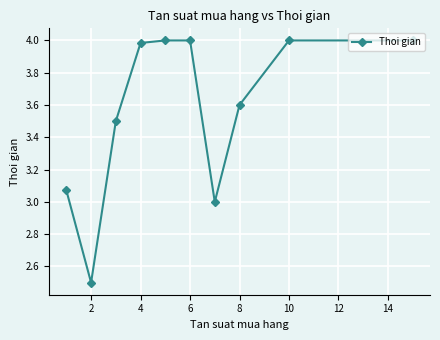

What is the difference between the maximum and minimum values?

1.5